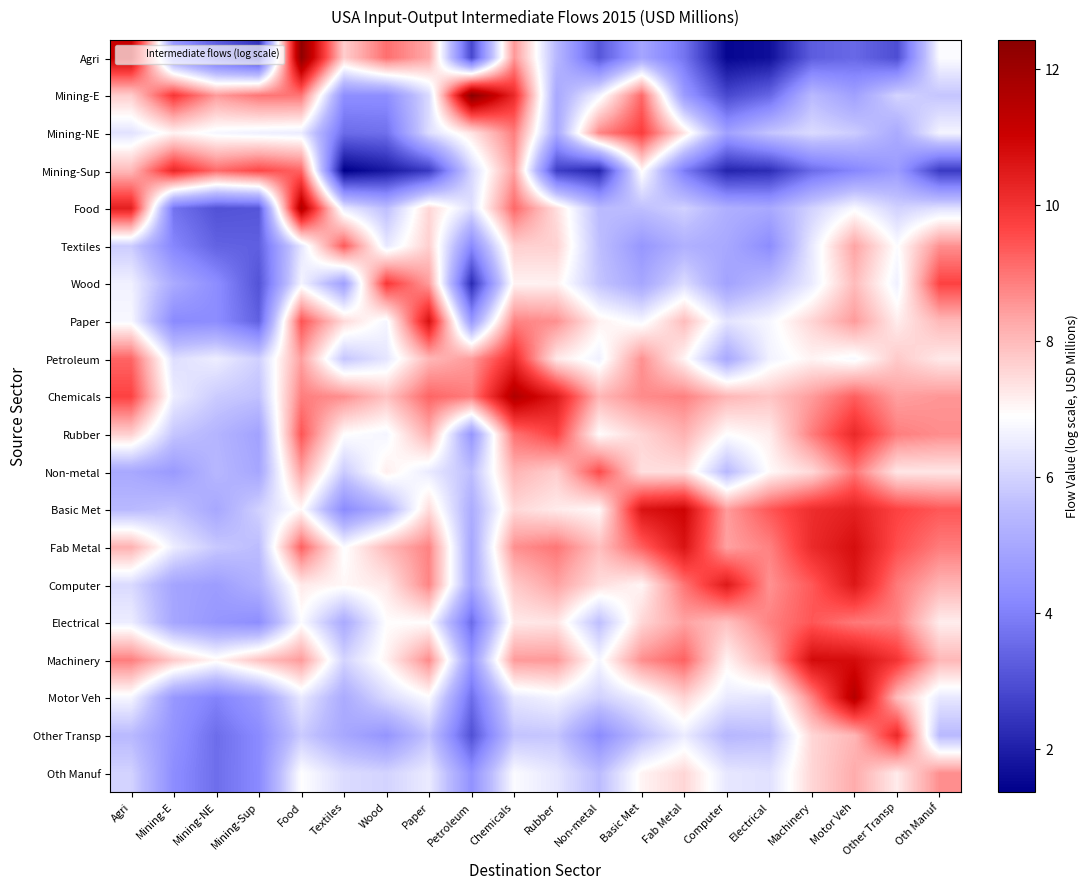

Rank the series by their maximum value, from highest to lowest.

Mining-E, Agri, Food, Chemicals, Motor Veh, Basic Met, Machinery, Fab Metal, Paper, Computer, Mining-Sup, Rubber, Other Transp, Petroleum, Wood, Mining-NE, Non-metal, Electrical, Textiles, Oth Manuf